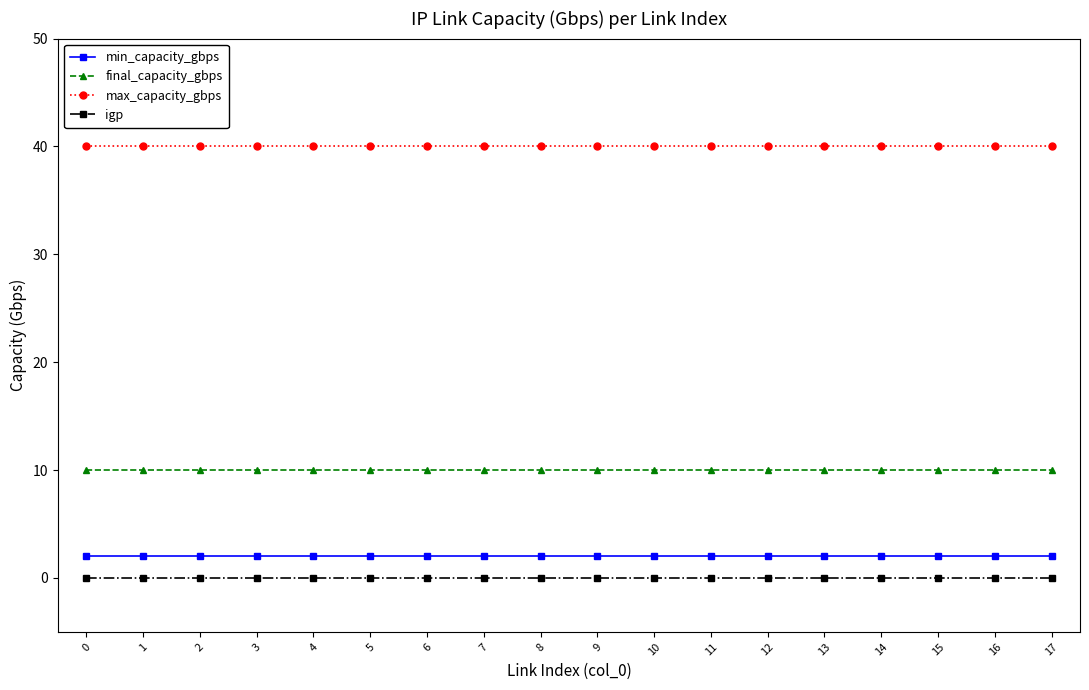

The value of igp at 16 is 0. True or false?

True